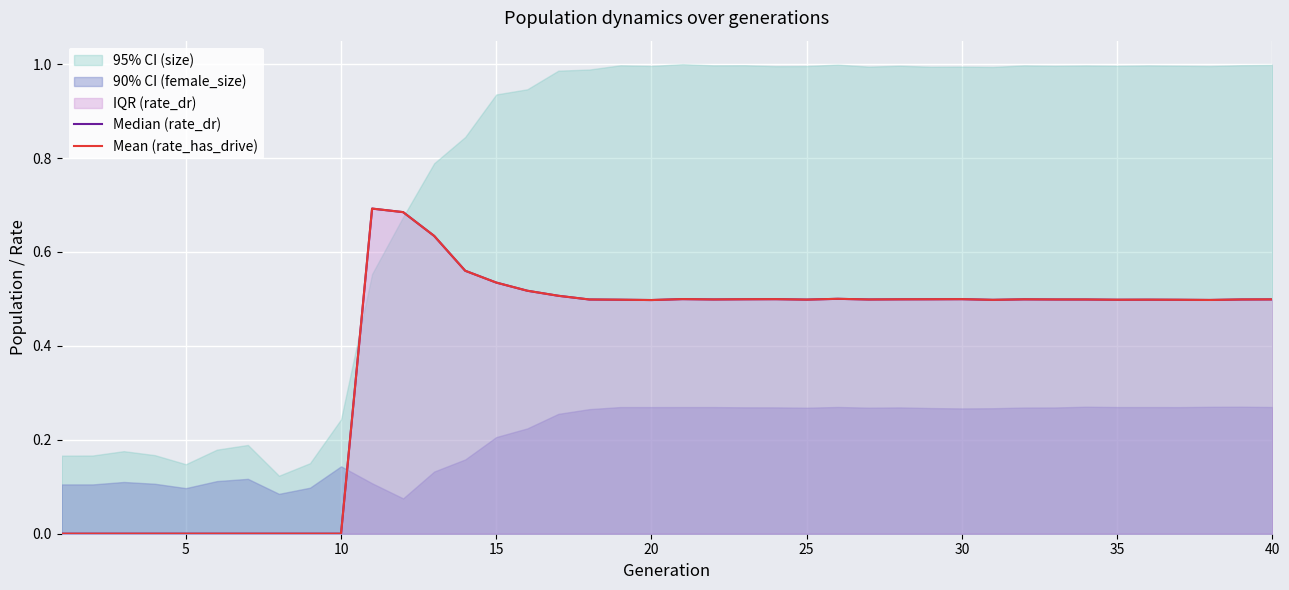

Read the Mean (rate_has_drive) value at 40.

0.5